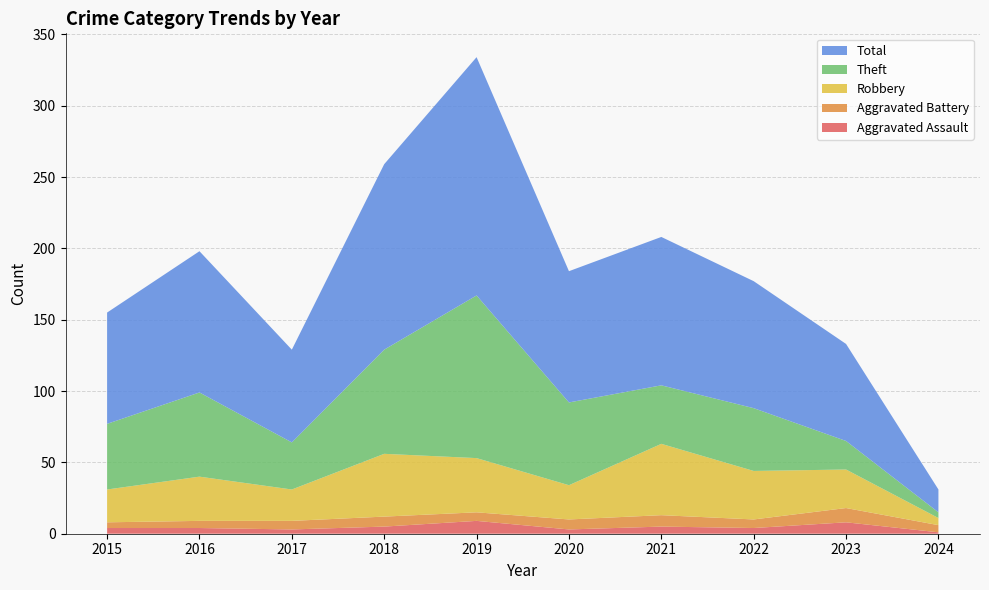

Reading left to right, what are all the values shown in this chart?

Aggravated Assault: 2015=4	2016=4	2017=3	2018=5	2019=9	2020=3	2021=5	2022=4	2023=8	2024=1
Aggravated Battery: 2015=4	2016=5	2017=6	2018=7	2019=6	2020=7	2021=8	2022=6	2023=10	2024=5
Robbery: 2015=23	2016=31	2017=22	2018=44	2019=38	2020=24	2021=50	2022=34	2023=27	2024=5
Theft: 2015=46	2016=59	2017=33	2018=73	2019=114	2020=58	2021=41	2022=44	2023=20	2024=4
Total: 2015=78	2016=99	2017=65	2018=130	2019=167	2020=92	2021=104	2022=89	2023=68	2024=16